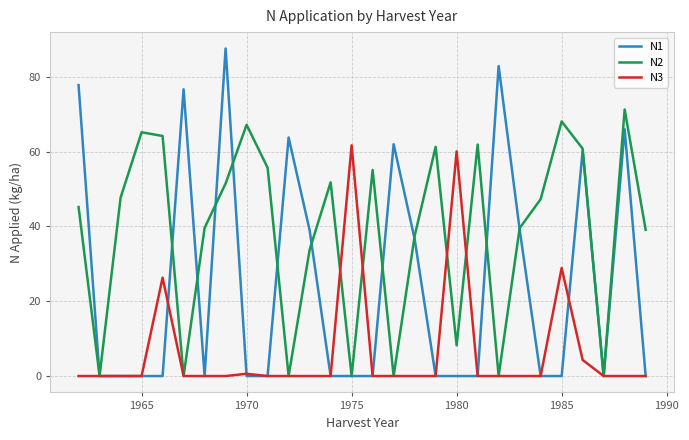

Which series has the largest total across all categories?

N2